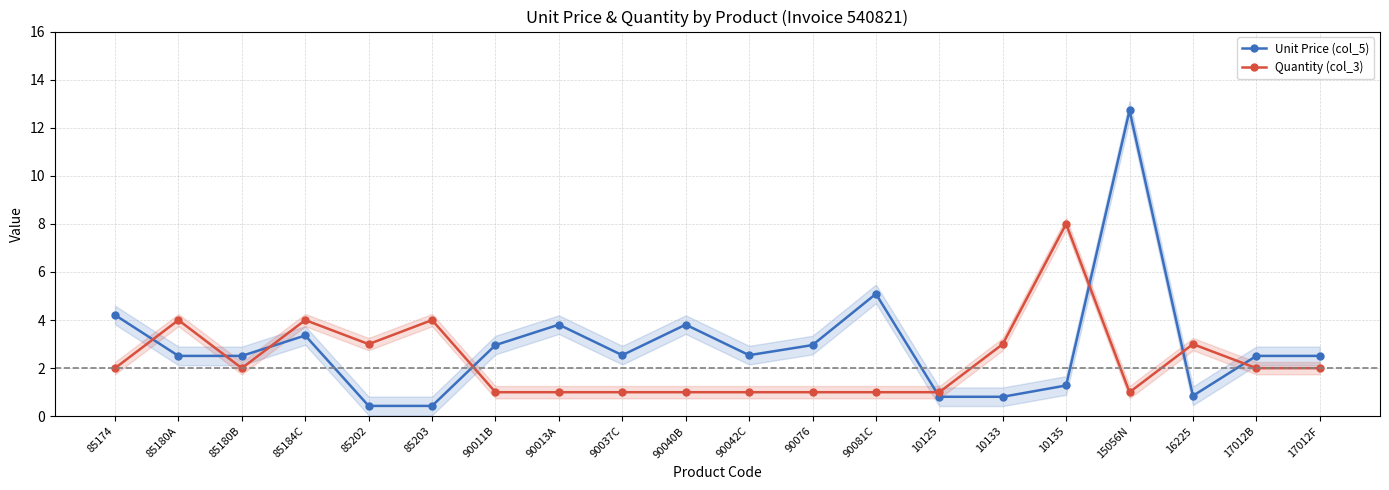

Does the chart have visible grid lines?

Yes